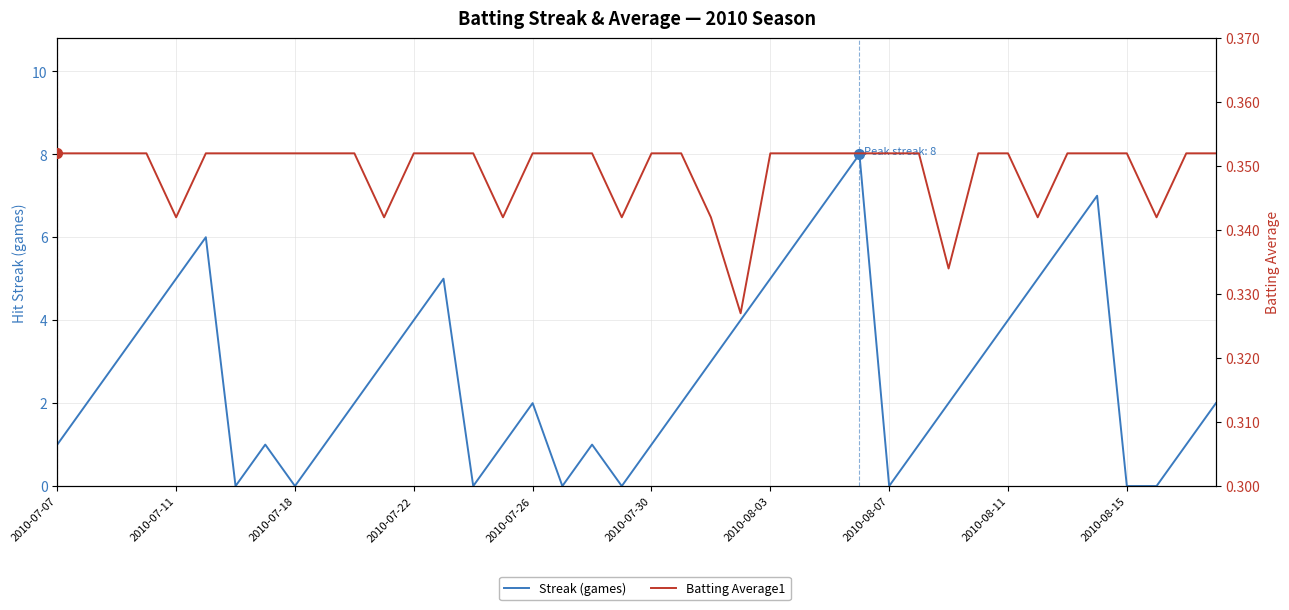

The value of Batting Average1 at 33 is 0.6. True or false?

False